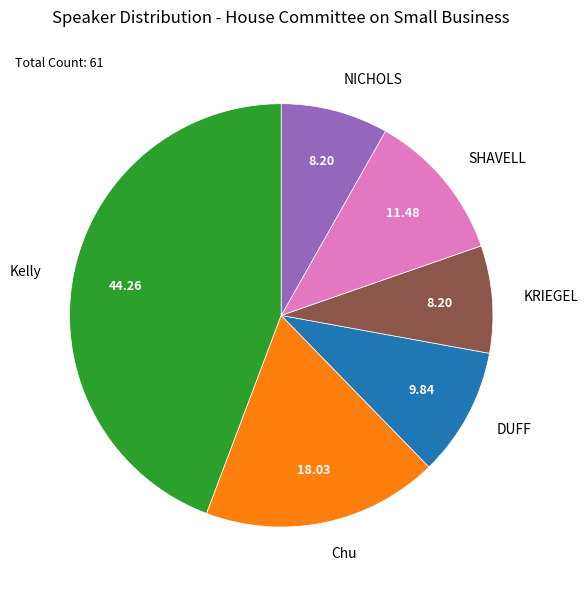

What is the ratio of the value at NICHOLS to the value at KRIEGEL?

1.0